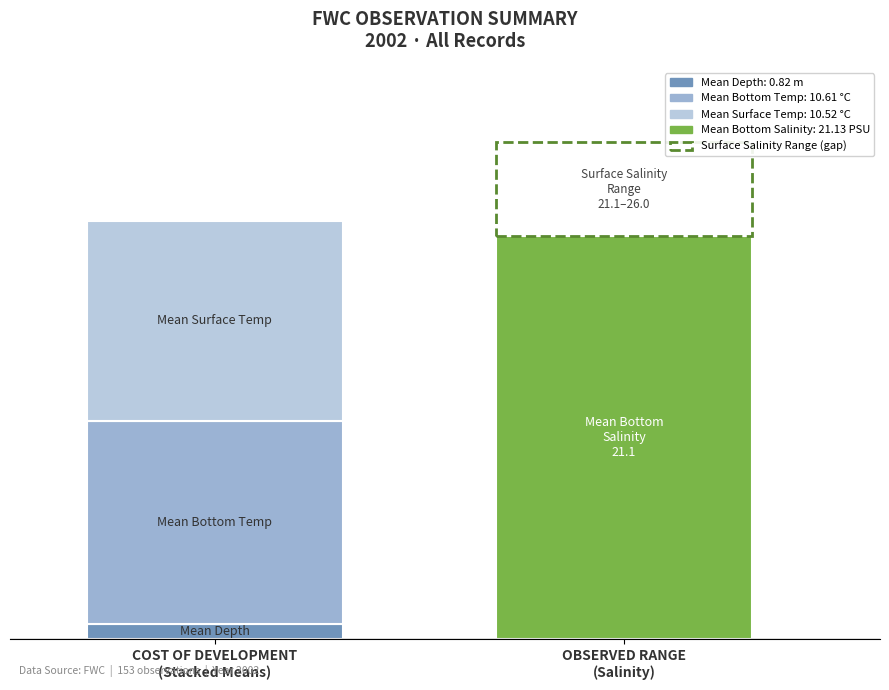

Is it true that Mean Latitude equals 19.4 at 2?

False